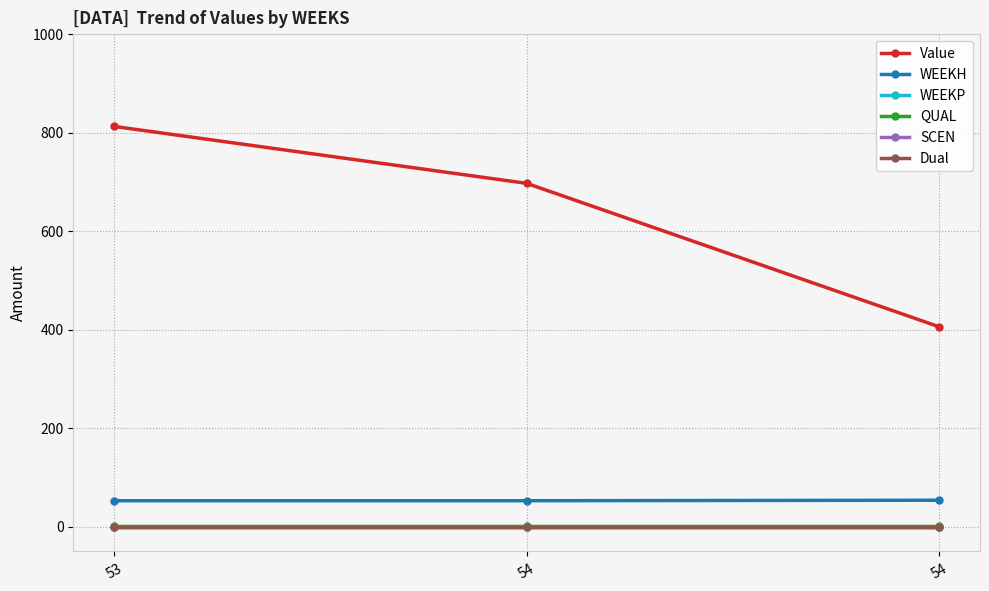

Does the chart have visible grid lines?

Yes